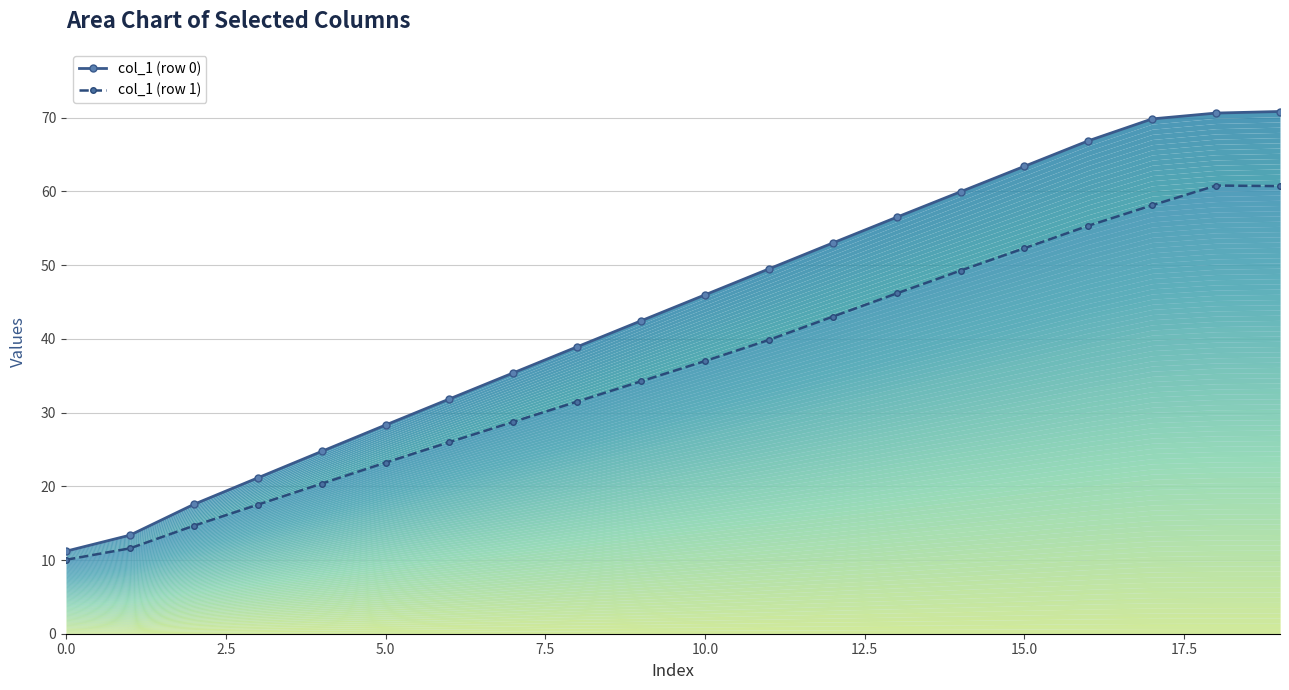

The col_1 (row 0) series shows 8.2 at 2.5. True or false?

False